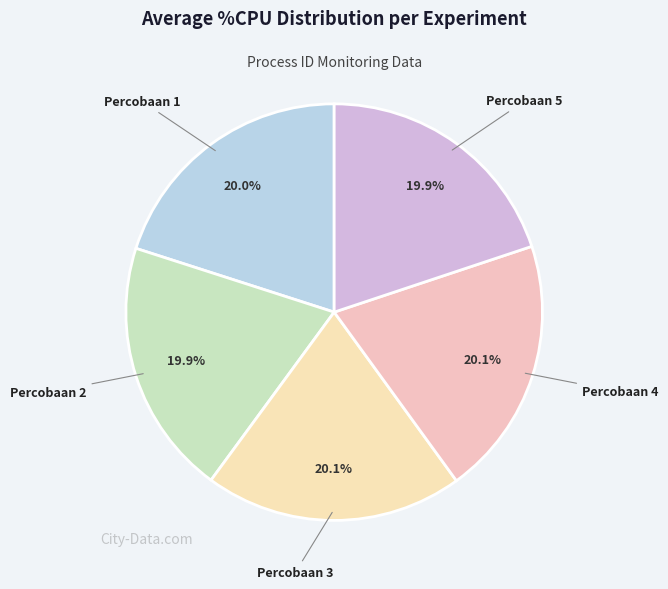

Is it true that Percobaan 2 is 28% of the pie?

False